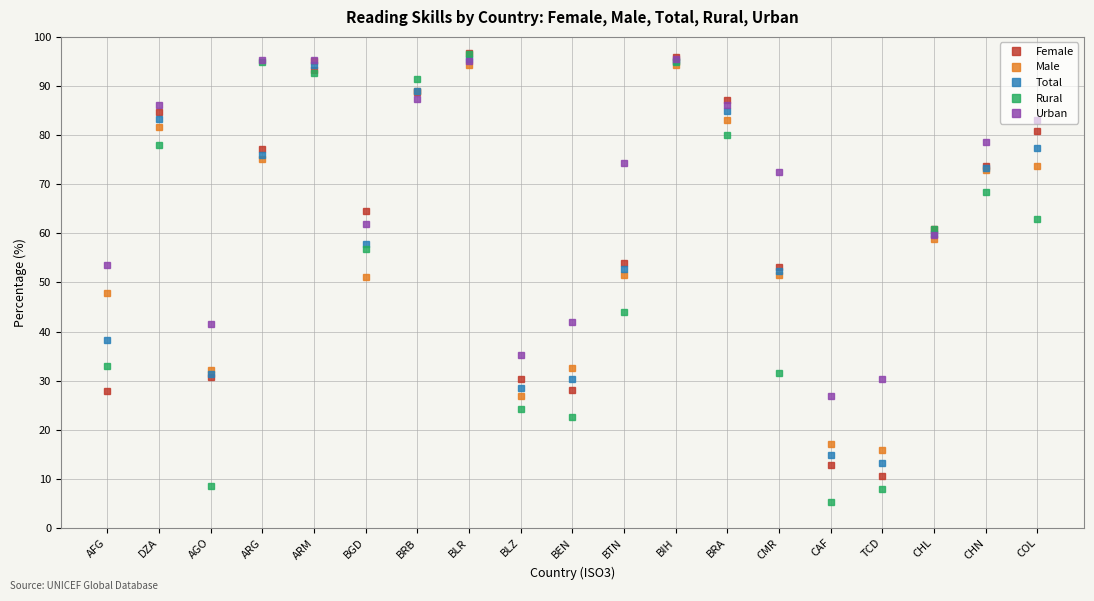

Where is the first local minimum for Total?

AGO